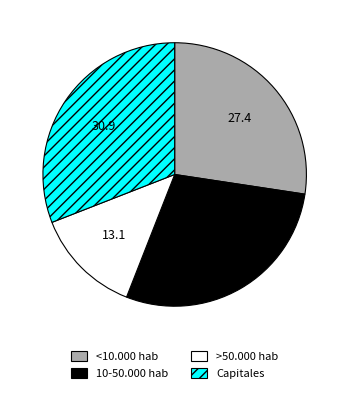

Between 10-50.000 hab and >50.000 hab, which is larger?

10-50.000 hab